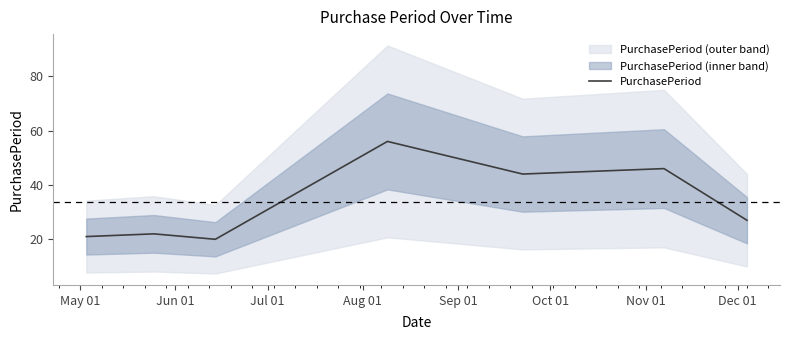

What is the highest value of the PurchasePeriod series?

56